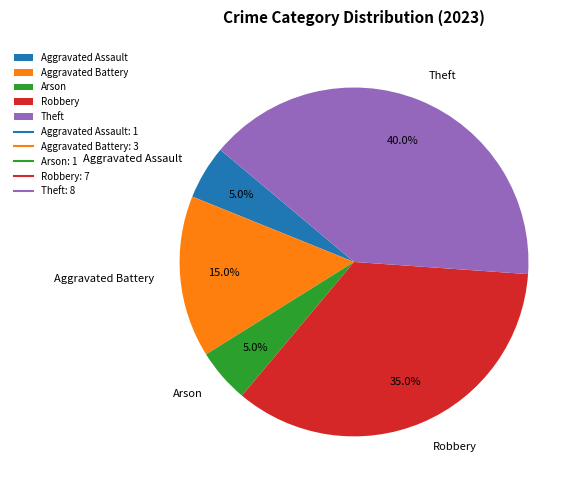

Count the number of slices in the pie.

5